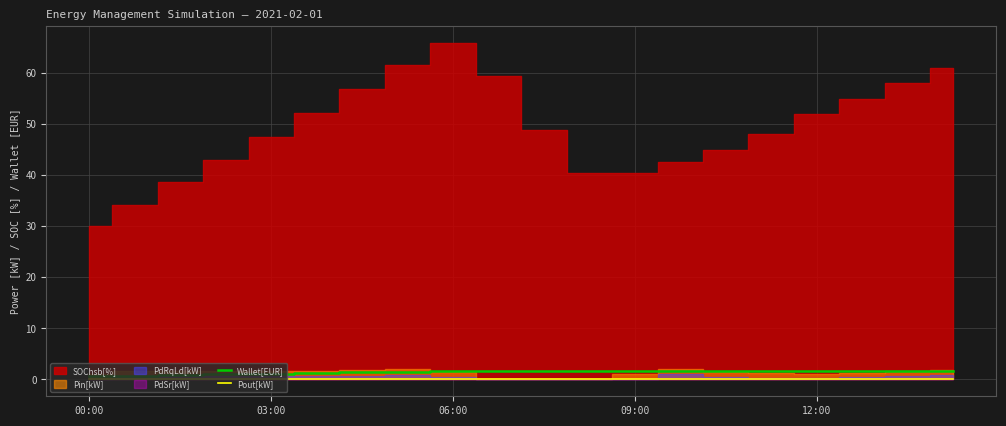

At which category is the sum across all series the highest?

06:00